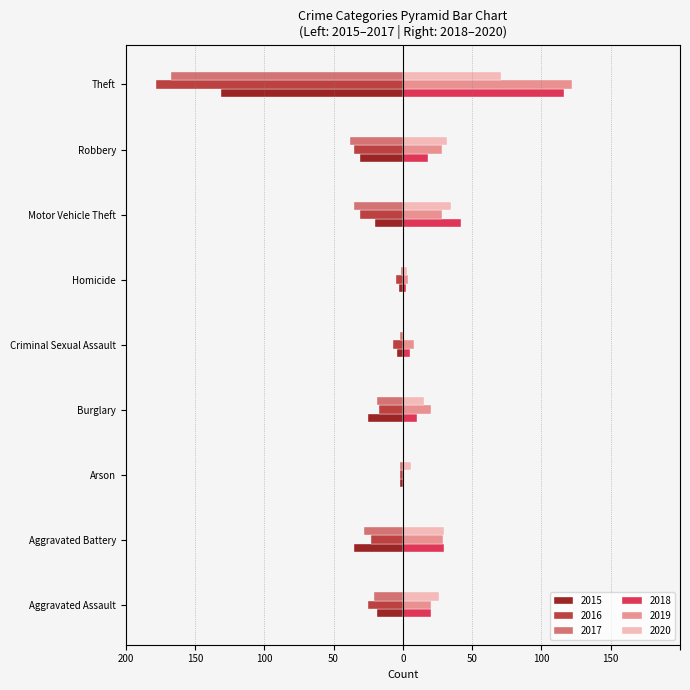

Is it true that 2015 equals -35 at Aggravated Battery?

True